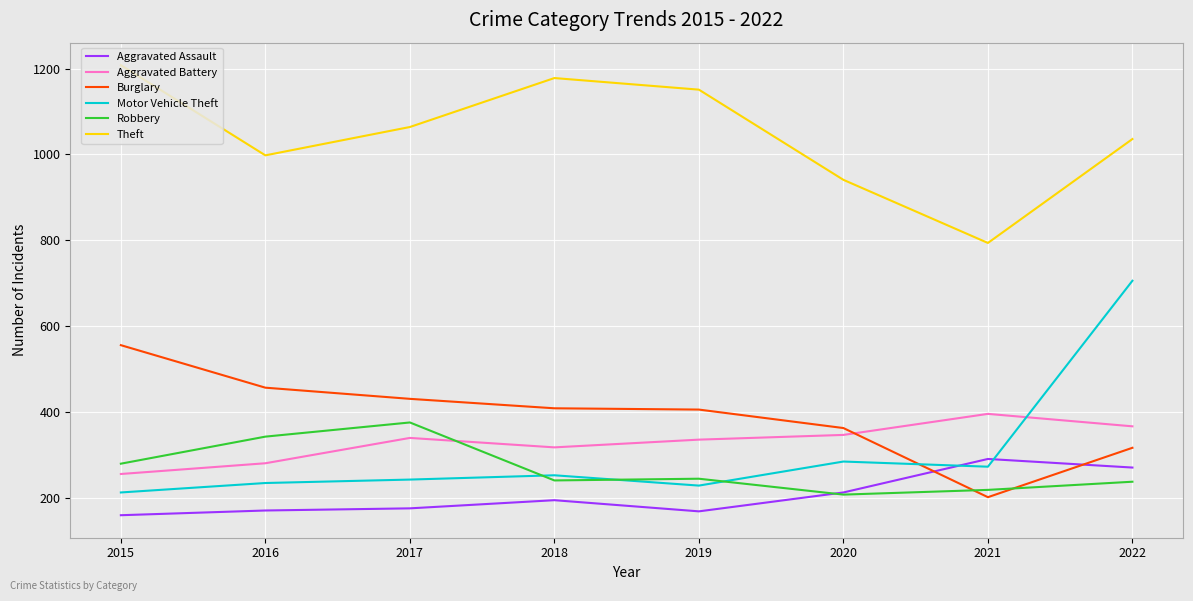

Which series changed the most between 2018 and 2022?

Motor Vehicle Theft